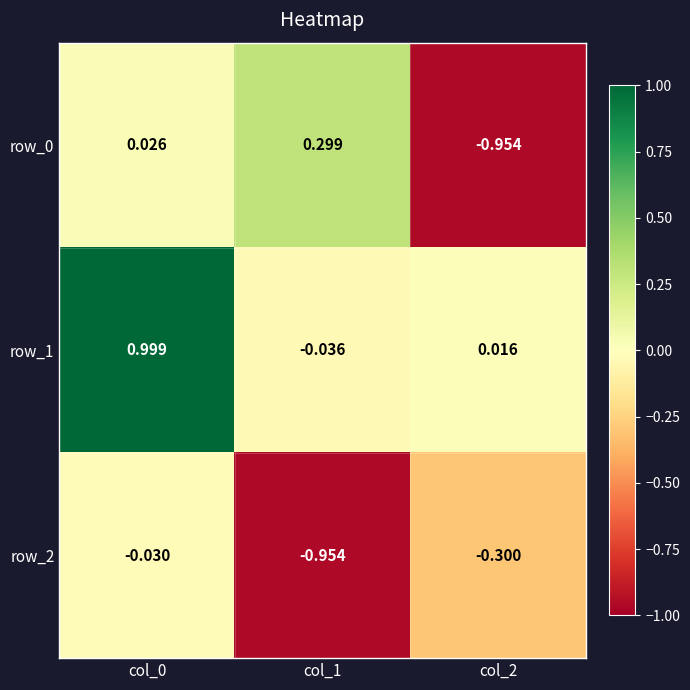

What is the sum of all row_1 values?

1.0